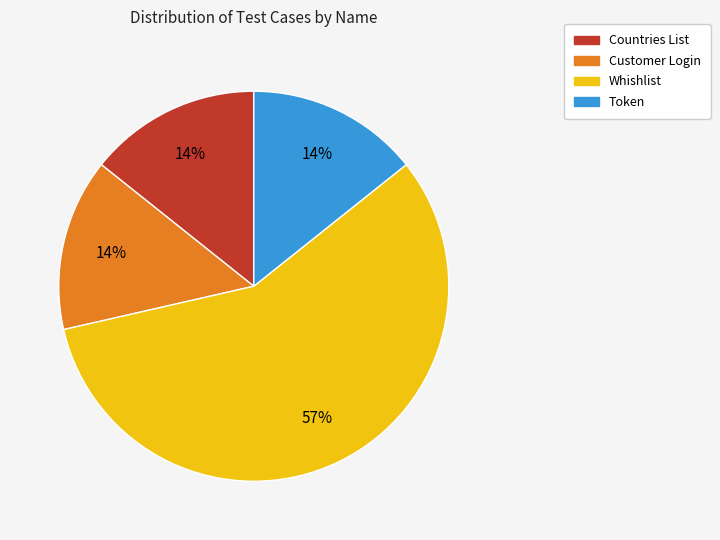

Is the sum of Customer Login and Whishlist greater than half?

Yes